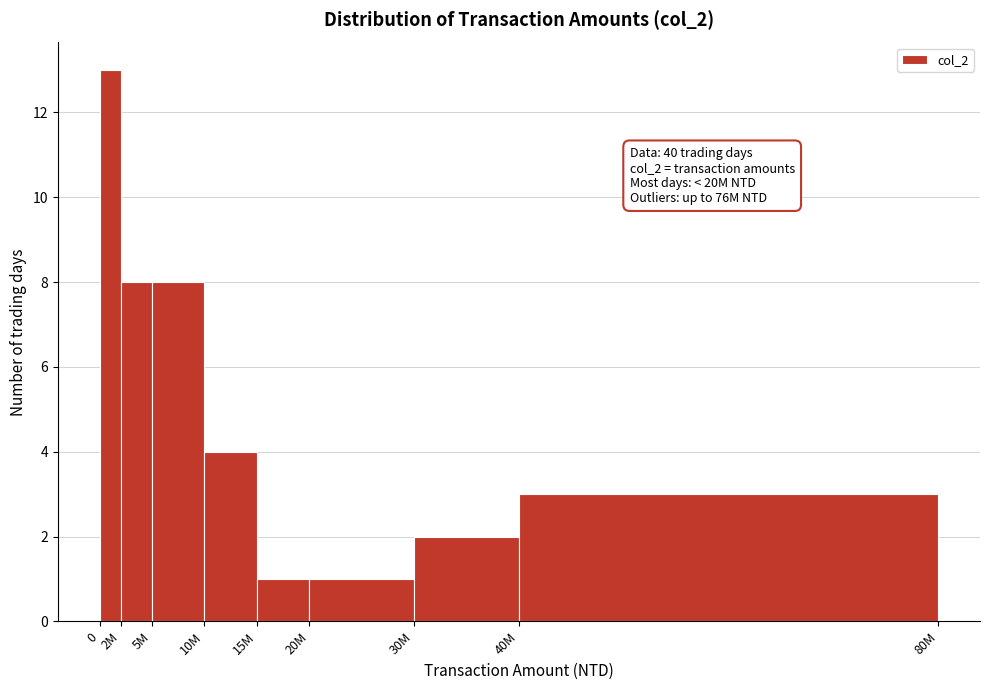

Reading left to right, list all the values displayed in this chart.

13	8	8	4	1	1	2	3